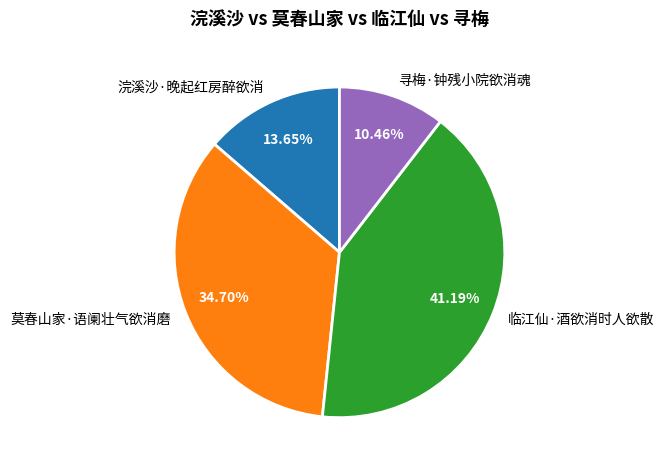

What is the total percentage of 临江仙·酒欲消时人欲散 and 浣溪沙·晚起红房醉欲消?

54.8%